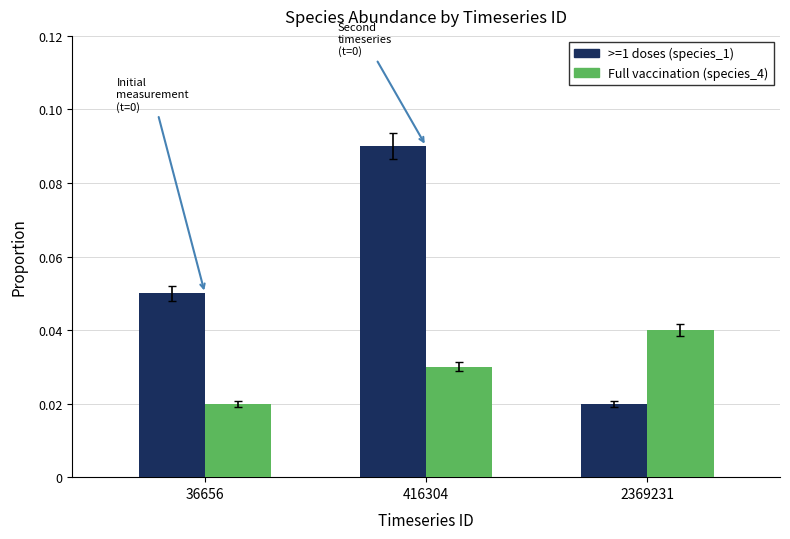

The value of >=1 doses (species_1) at 36656 is 0.0. True or false?

False